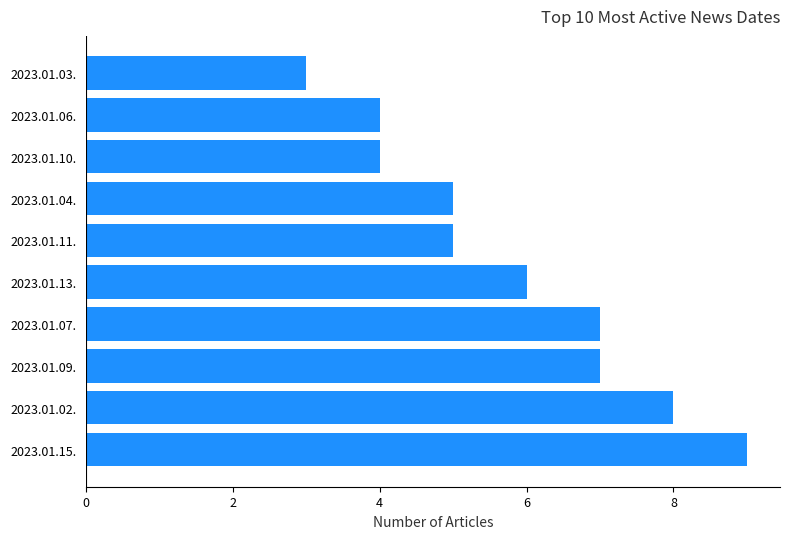

The chart shows a value of 7 at 2023.01.07.. True or false?

True